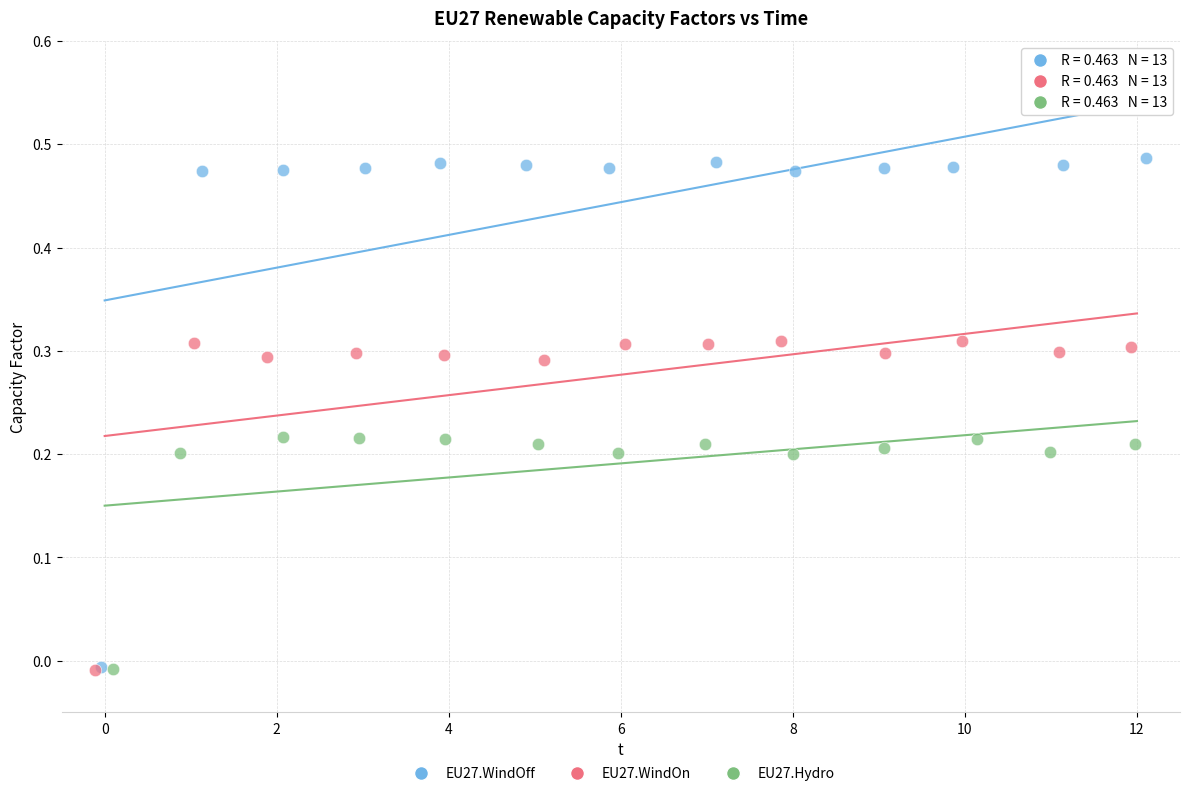

What are all the series names shown in the legend?

EU27.WindOff, EU27.WindOn, EU27.Hydro